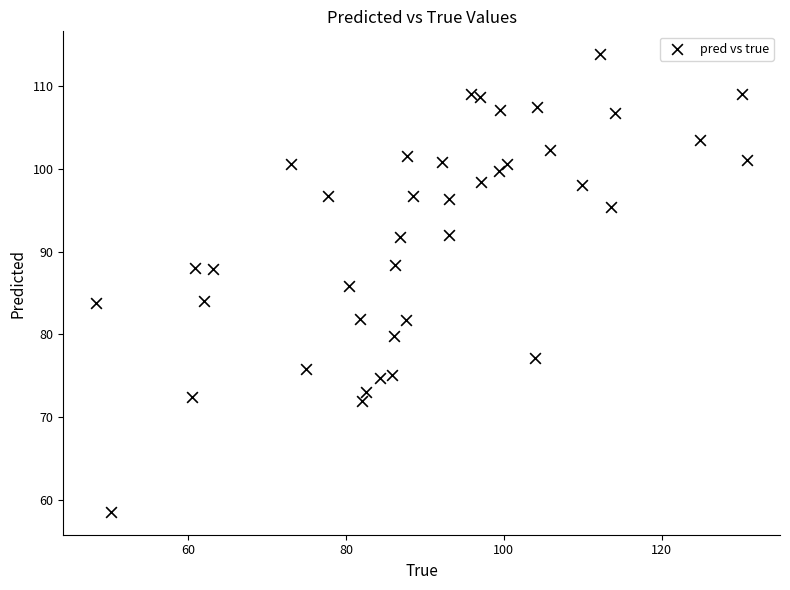

What is the range of Y values (max minus min)?

55.4